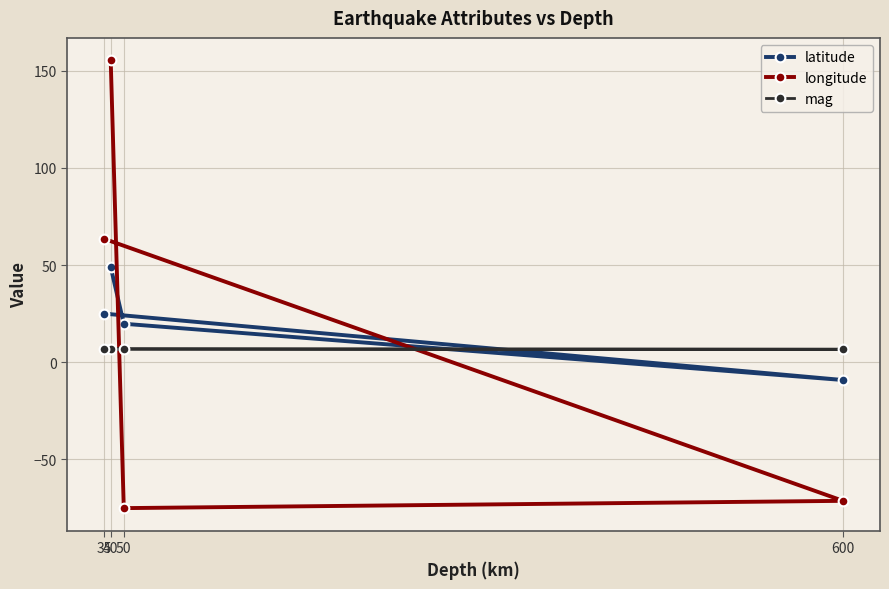

The value of longitude at 35 is 63.5. True or false?

True